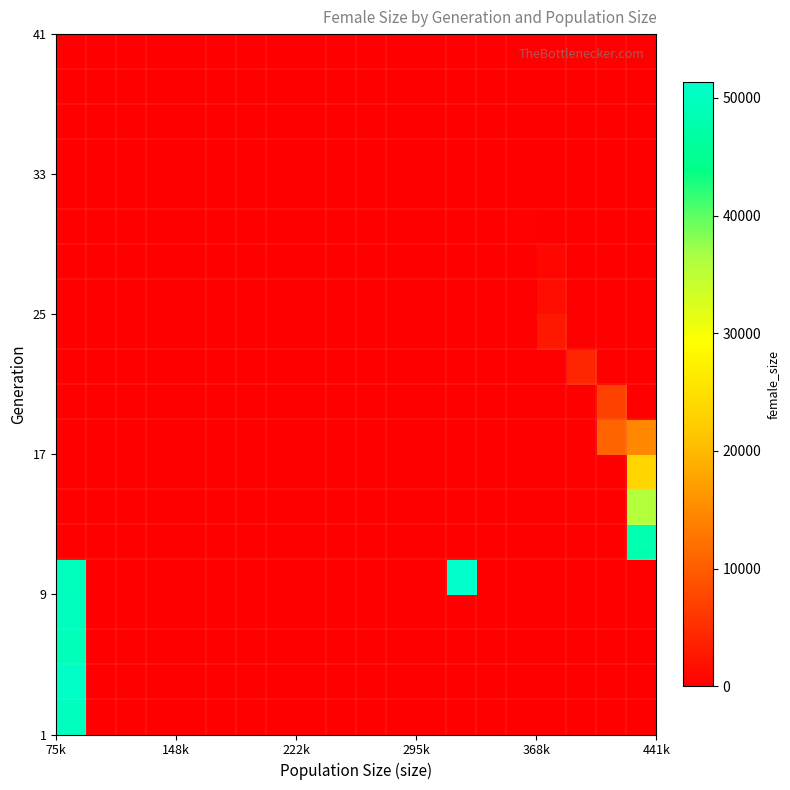

Count the number of categories in the chart.

20